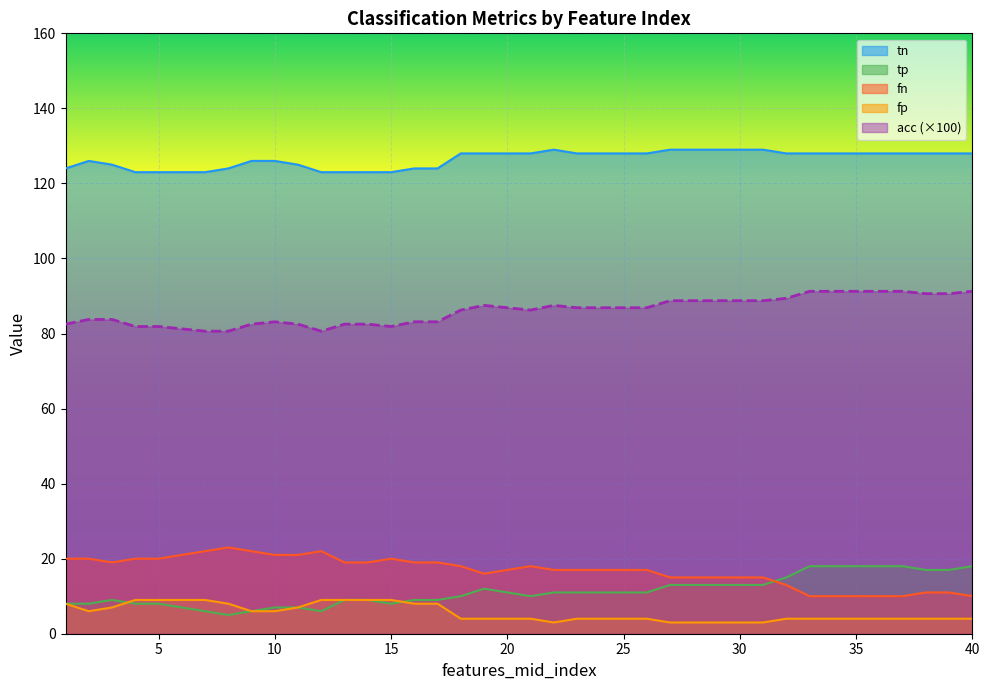

Which category has the highest value in the tn series?

4